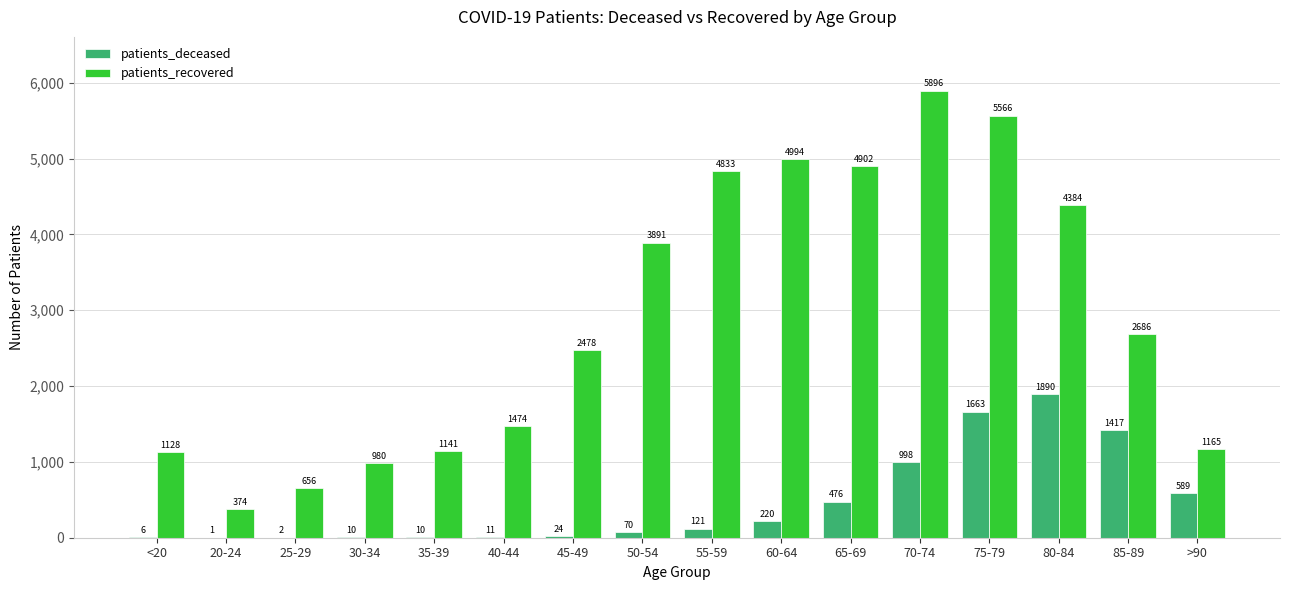

Reading left to right, transcribe all the data shown in this chart.

patients_deceased: 6	1	2	10	10	11	24	70	121	220	476	998	1663	1890	1417	589
patients_recovered: 1128	374	656	980	1141	1474	2478	3891	4833	4994	4902	5896	5566	4384	2686	1165